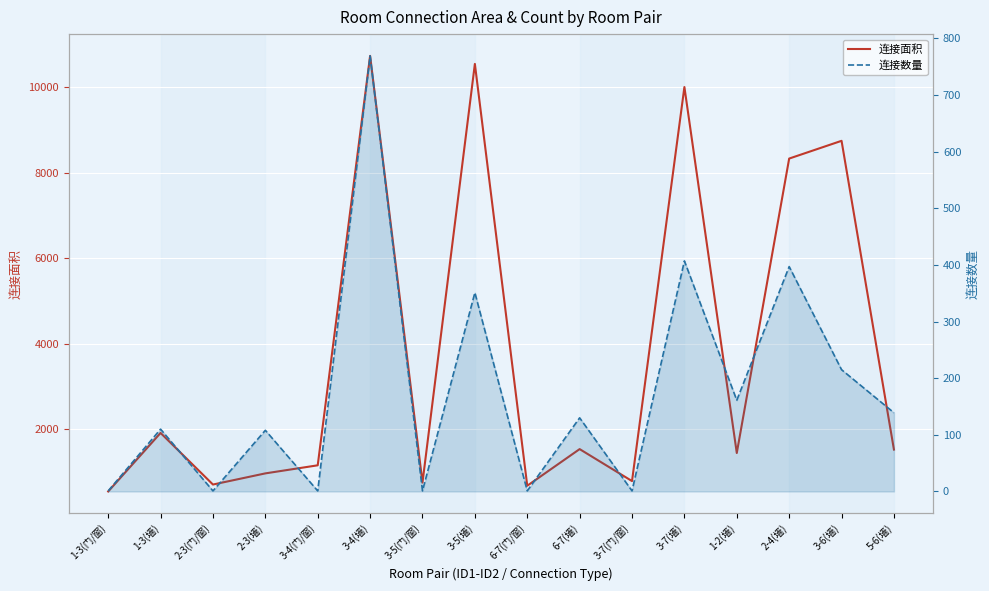

At which label does 连接数量 reach its minimum?

1-3(门/窗)